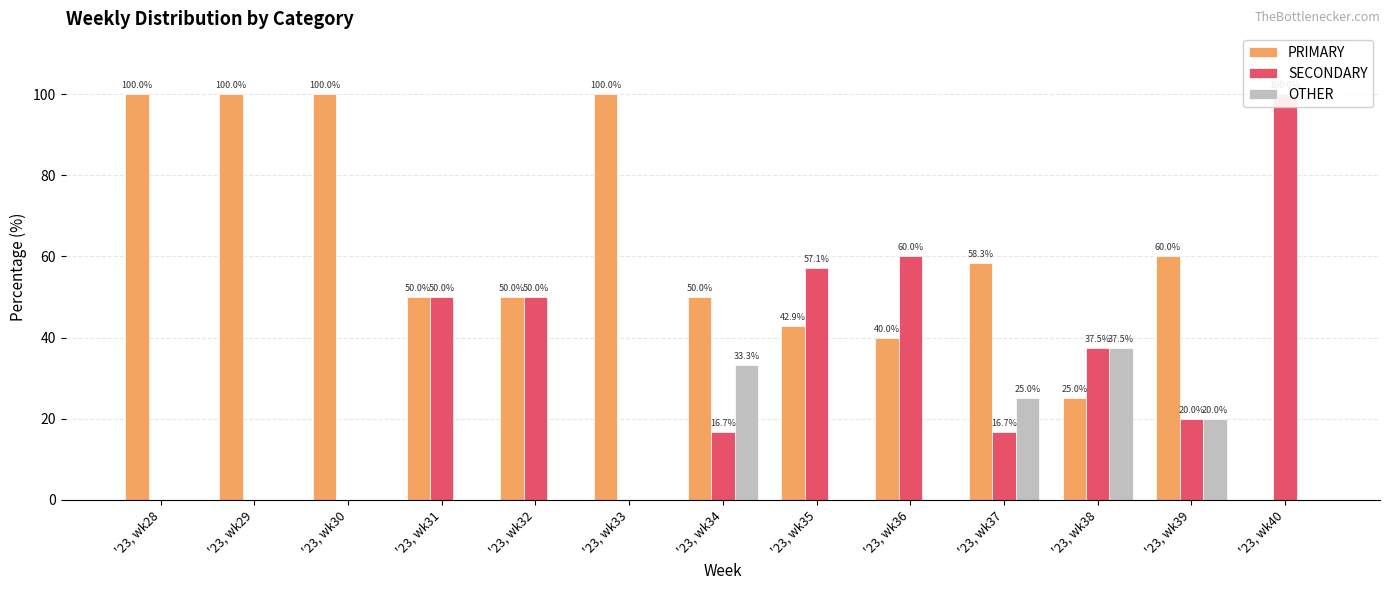

Does the chart contain stacked bars?

No